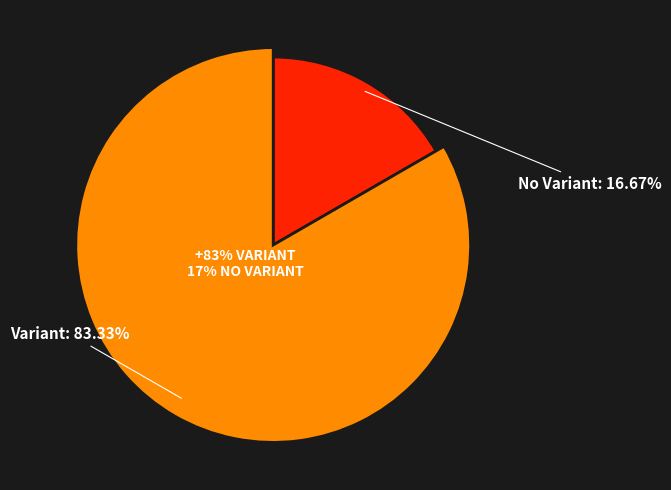

The No Variant slice represents 17% of the pie. True or false?

True